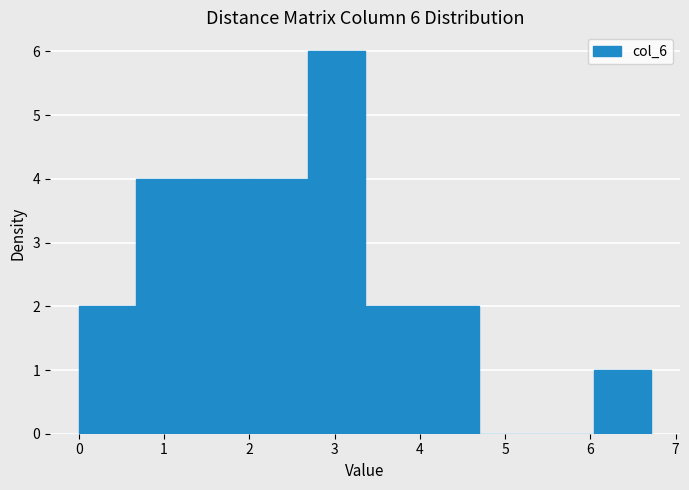

Over which range of the x-axis is the bar tallest?

2.7 to 3.4